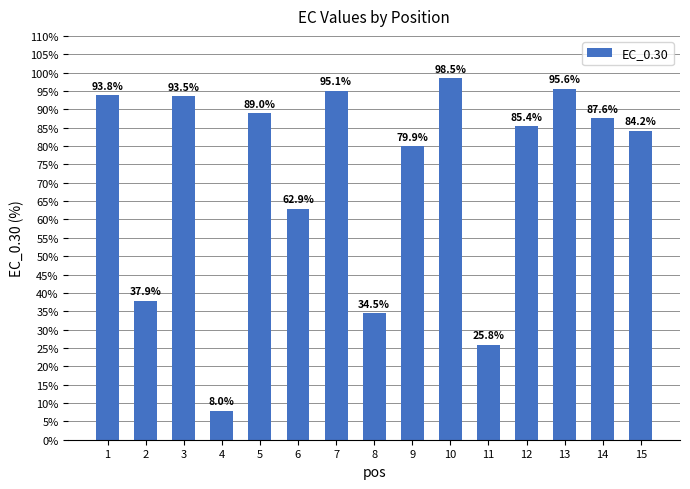

Between 10 and 4, which is larger?

10